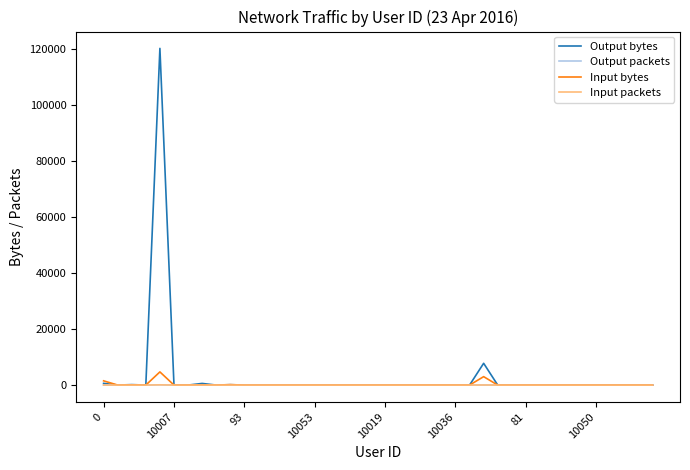

What is the greatest value displayed?

120232